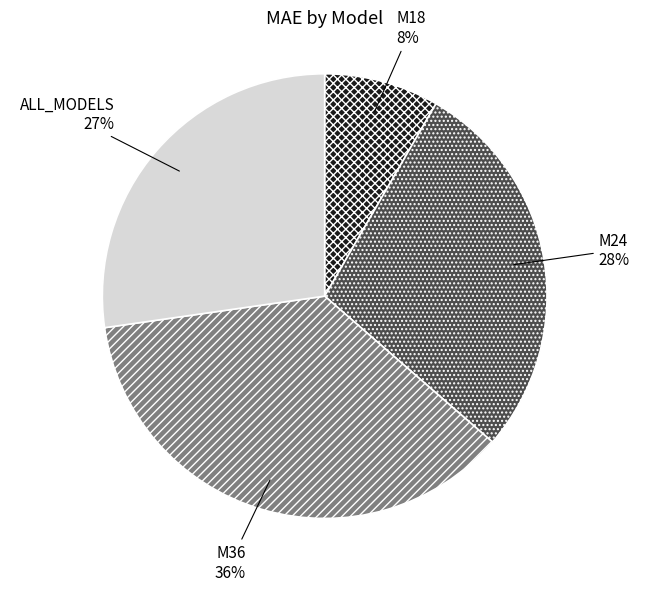

Is there a majority slice in this chart?

No